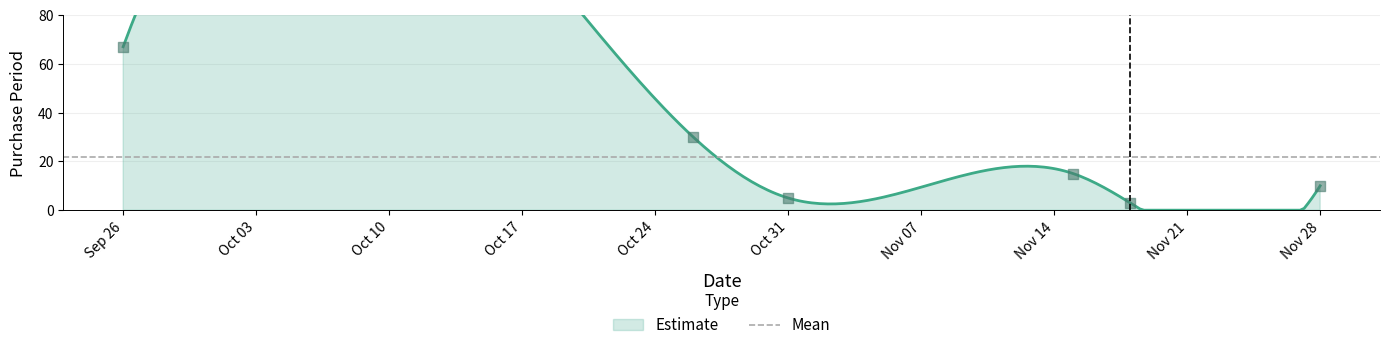

Approximately how many times larger is the value at 2016-11-15 compared to 2016-09-26?

0.2